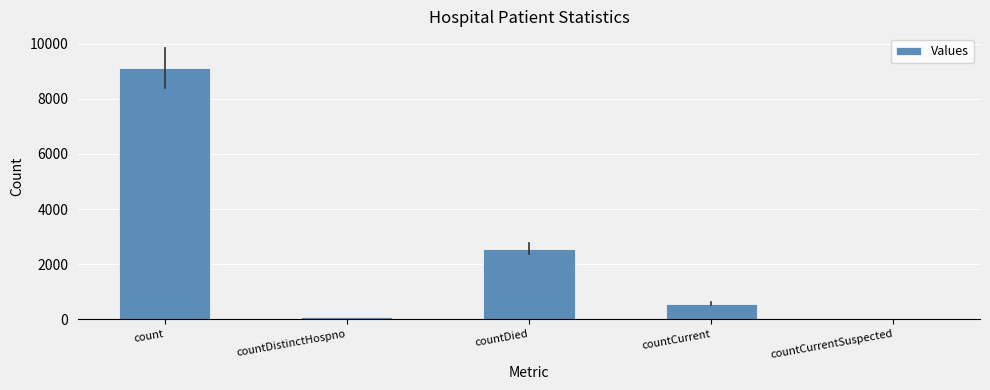

Are the bars grouped side by side (vs. stacked)?

No